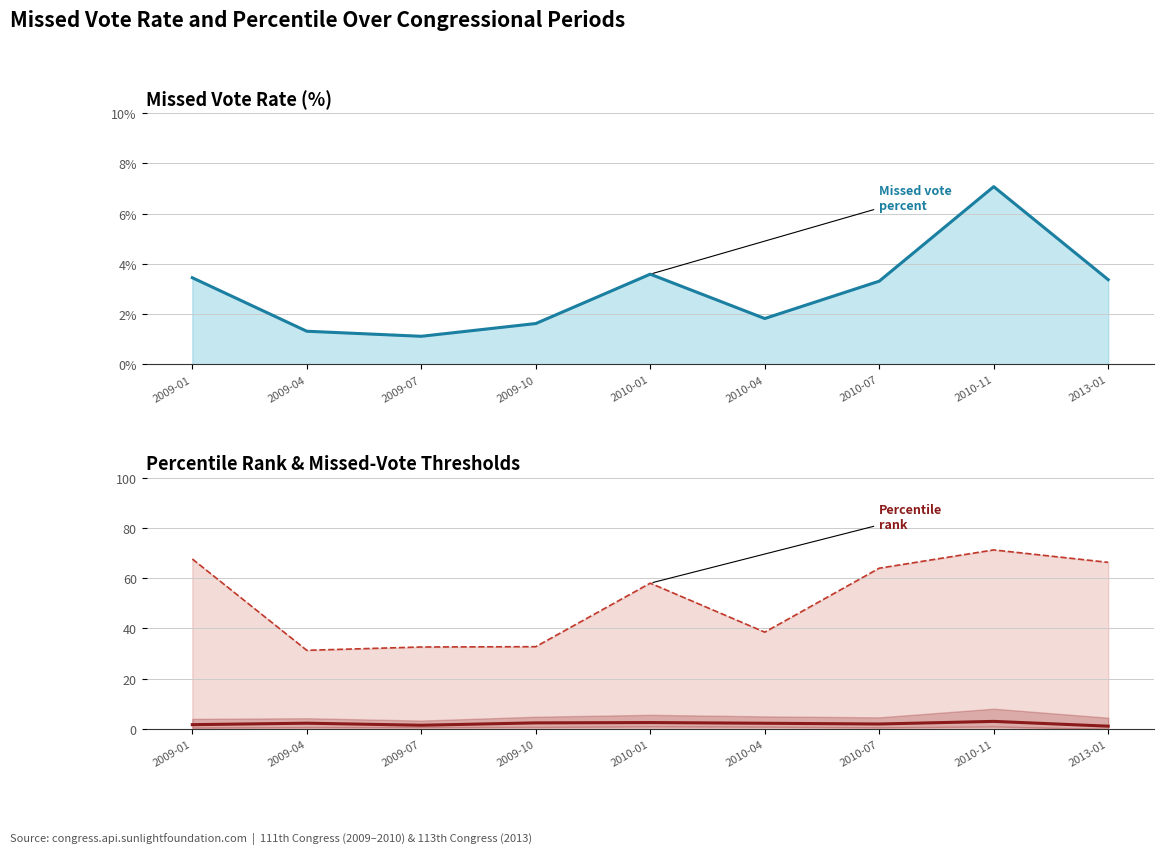

After their last crossing, which series has the higher values: percent or pctile50?

percent